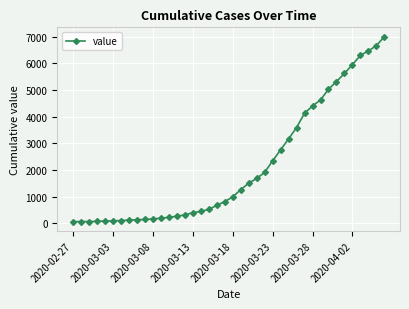

What is the greatest value displayed?

7002